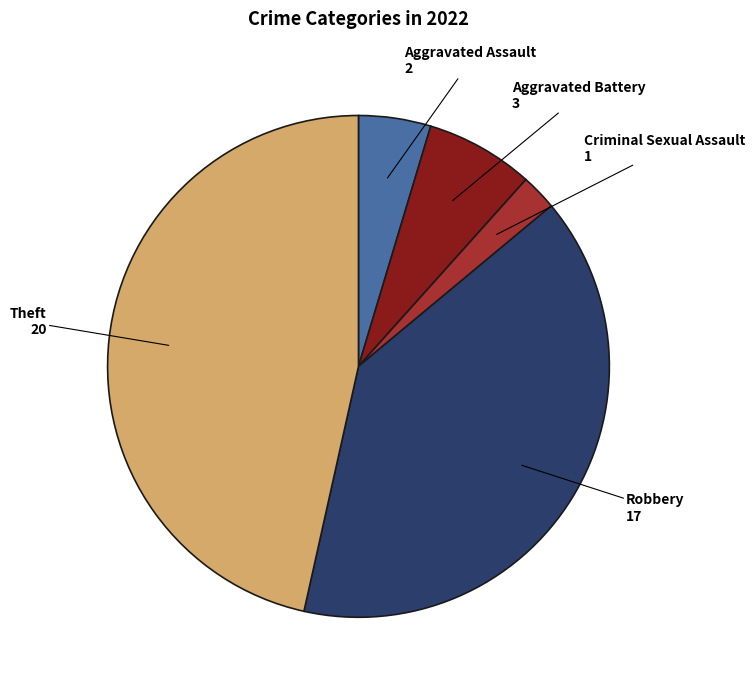

Combined, do Criminal Sexual Assault and Aggravated Assault account for over 50%?

No